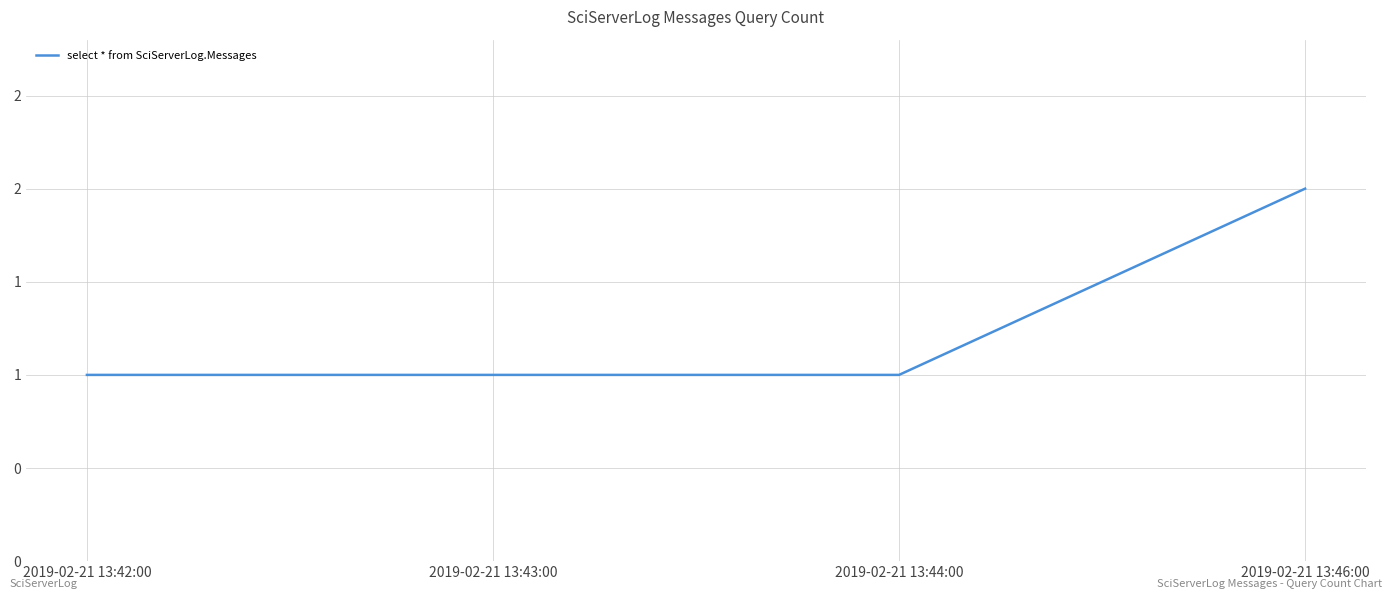

Is this an area chart (filled region under the line)?

No